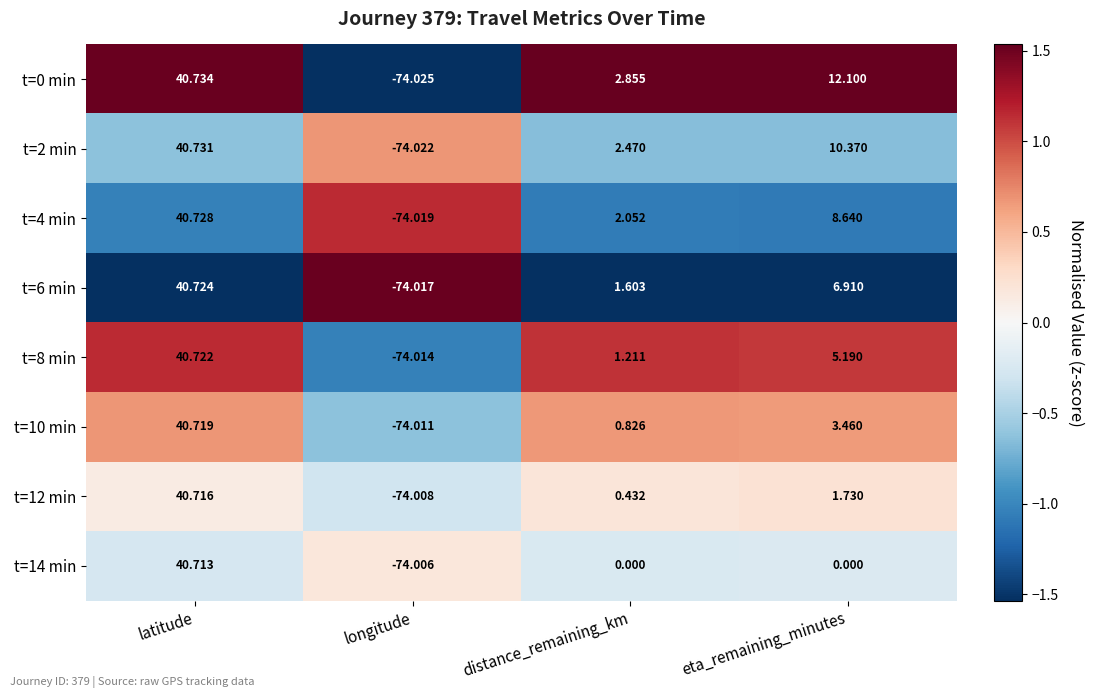

Rank the series at eta_remaining_minutes from lowest to highest value.

t=14 min, t=12 min, t=10 min, t=8 min, t=6 min, t=4 min, t=2 min, t=0 min